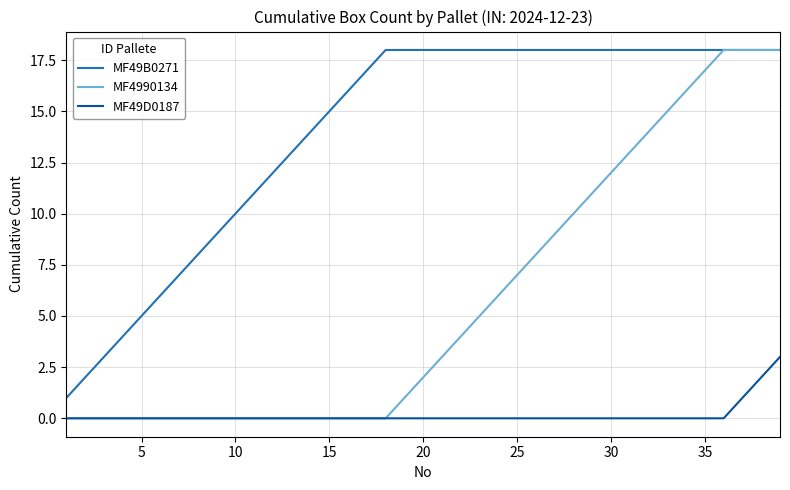

True or false: MF49B0271 and MF49D0187 intersect in this chart.

False